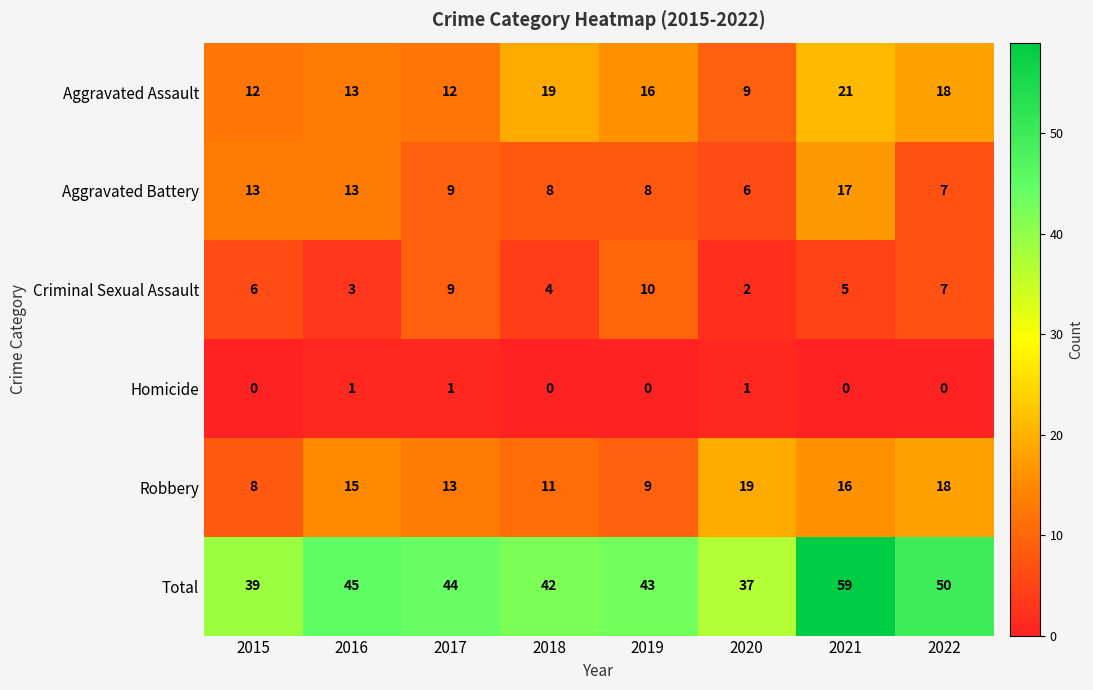

The Aggravated Assault series shows 6 at 2019. True or false?

False